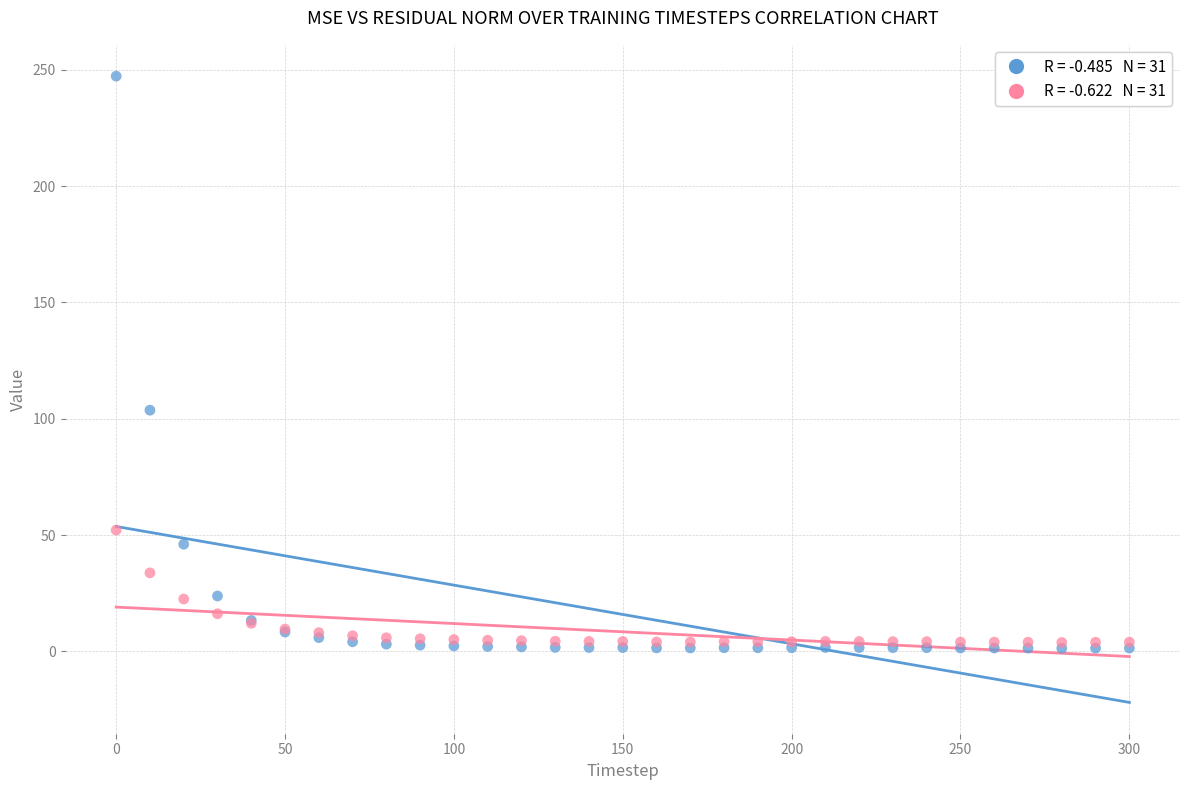

Across all series, what Y value is closest to 124?

103.7